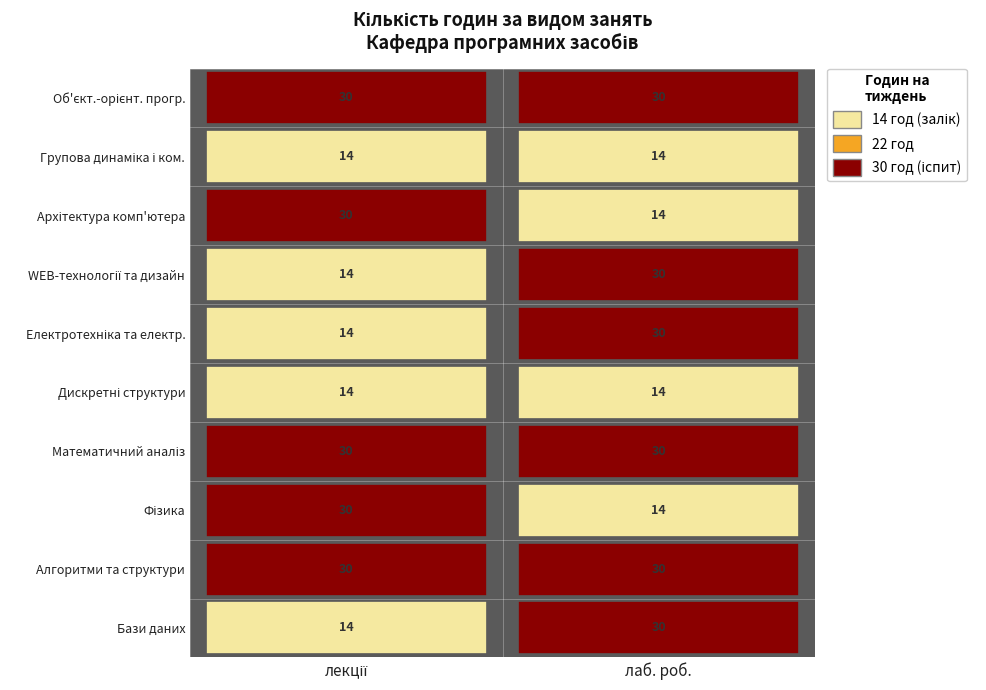

Is it true that Групова динаміка і комунікації equals 14 at лаб. роб.?

True